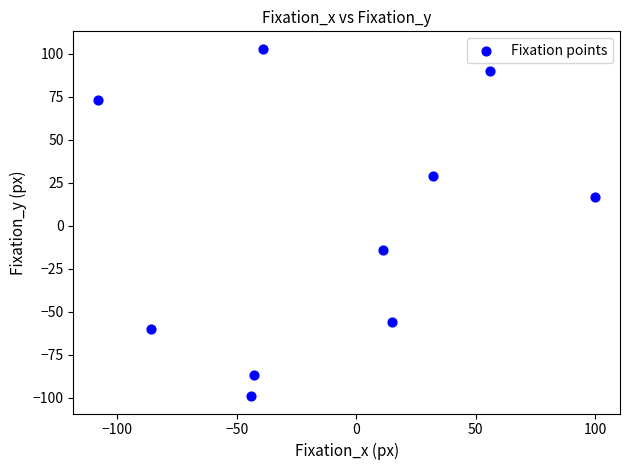

What is the average X value?

-11